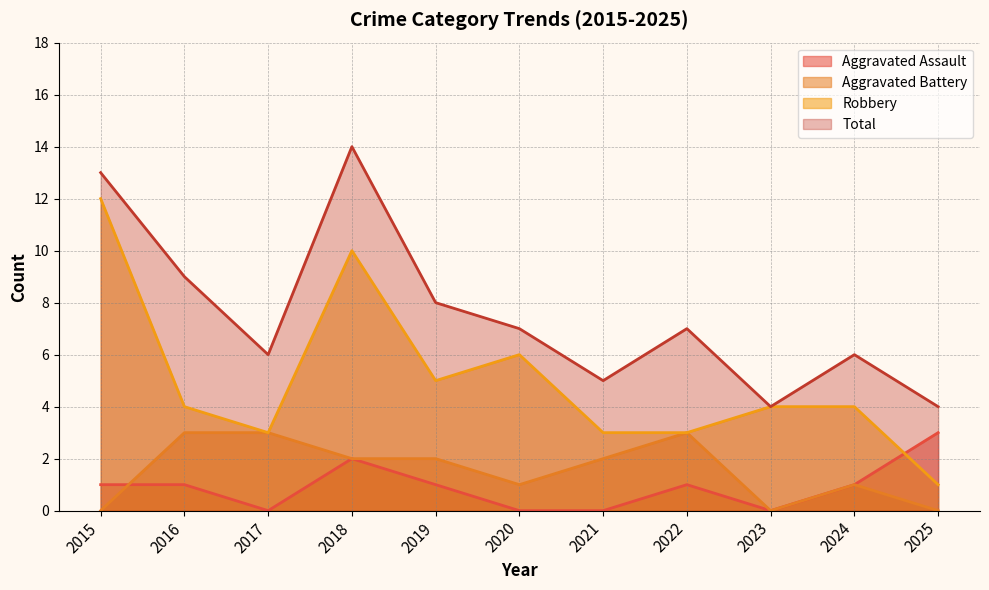

Which series has the largest total across all categories?

Total